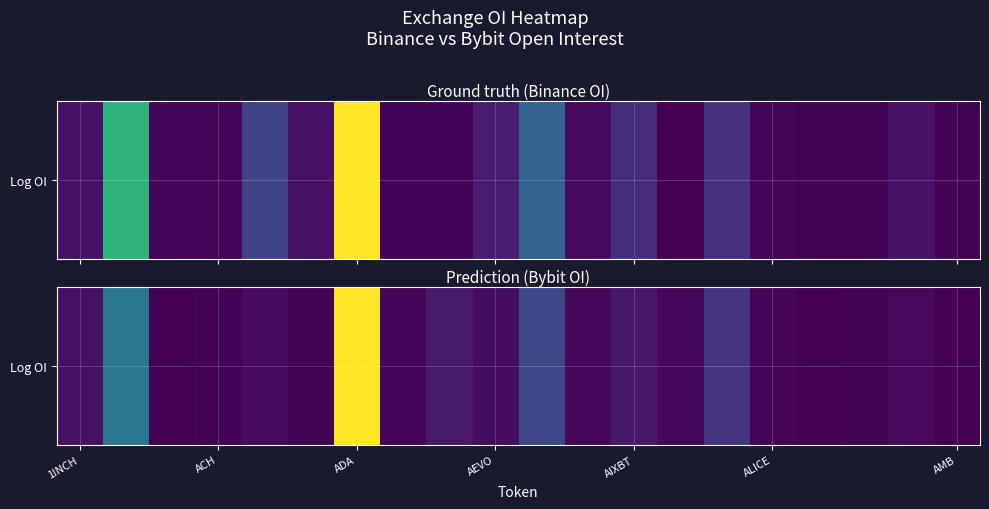

Is it true that the value at 17 is 3033162?

False